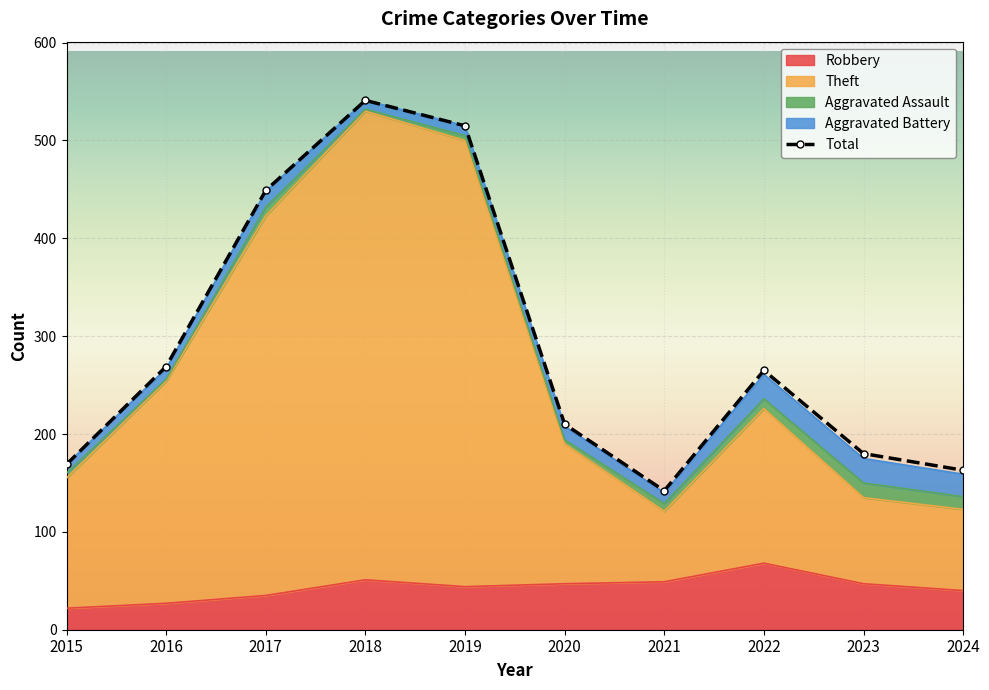

What is the maximum value shown in the chart?

541